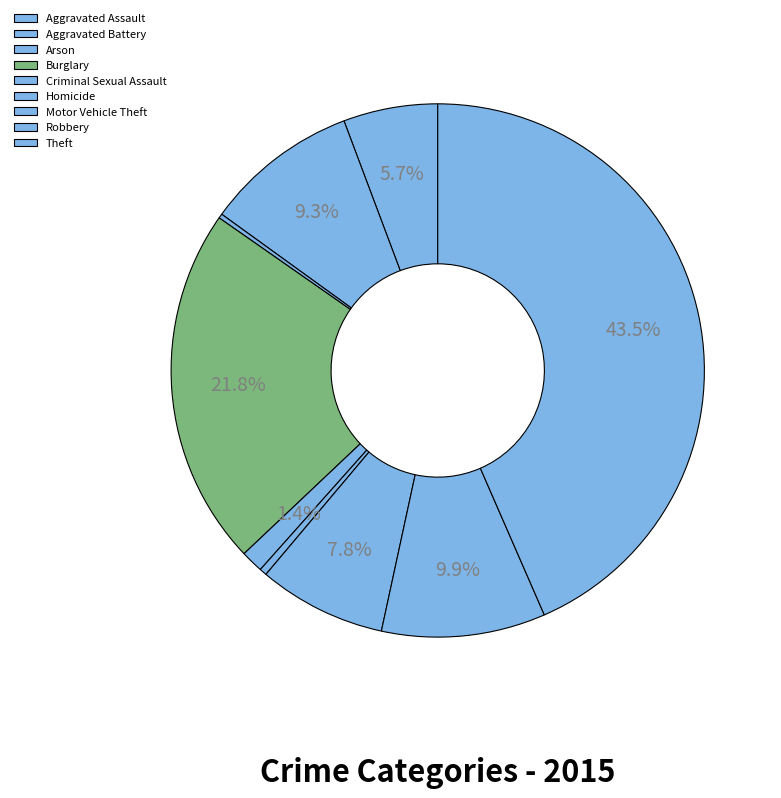

The Theft slice represents 56% of the pie. True or false?

False